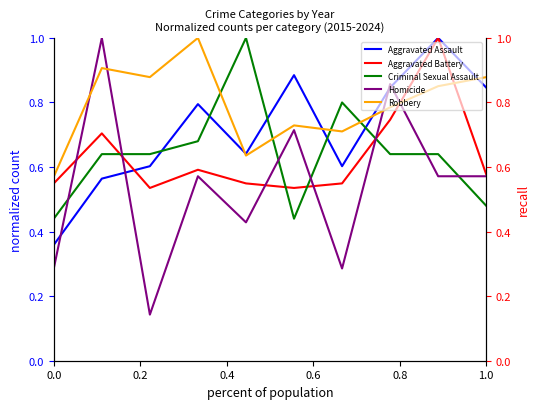

What is the sum of all Aggravated Assault values?

7.1